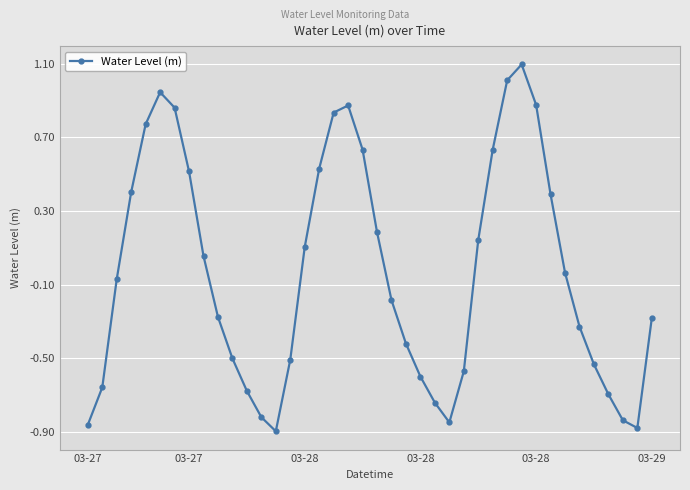

How many points are lower than both their immediate neighbors (excluding endpoints)?

3